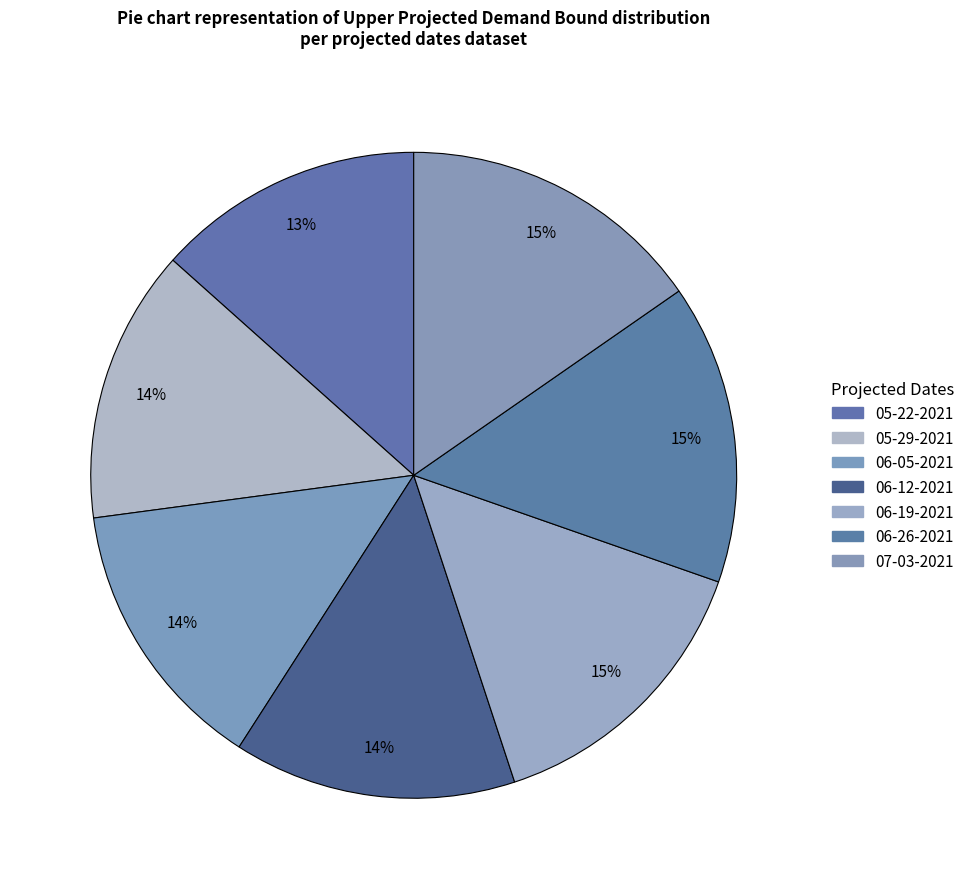

How many segments does this pie chart have?

7